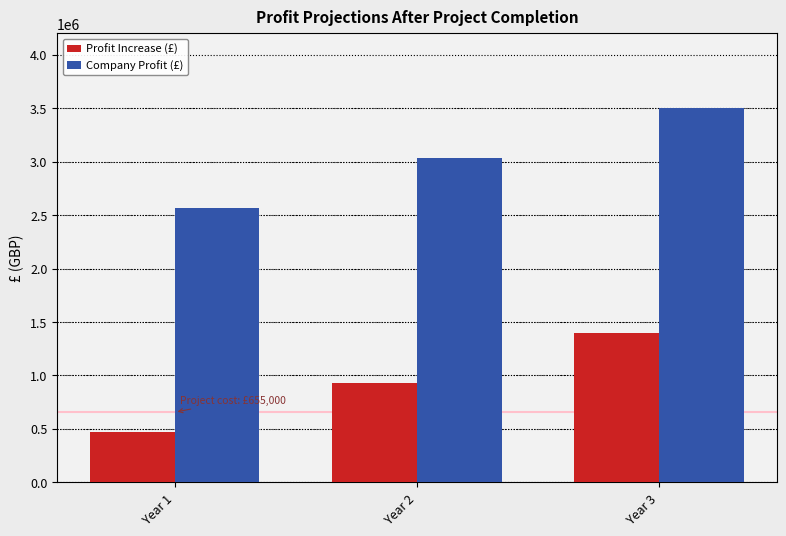

How many bars are there in total?

6